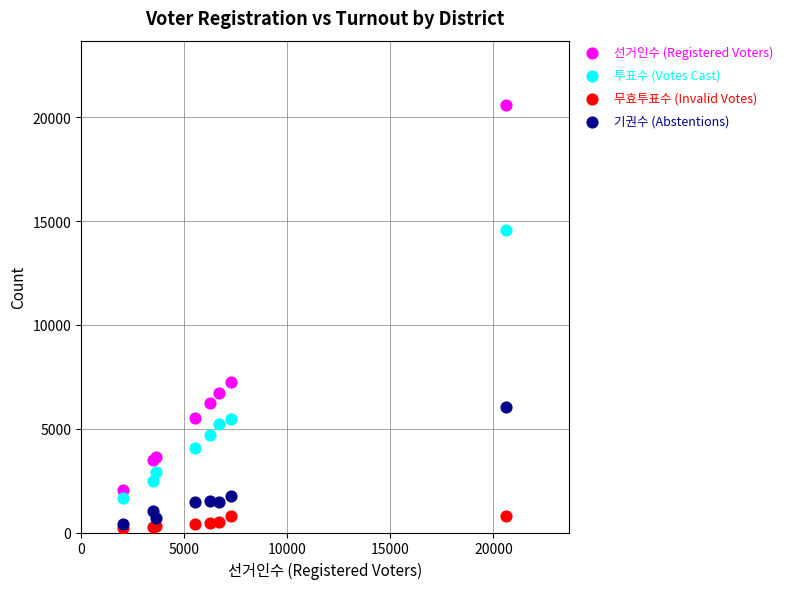

Which series has the widest spread of Y values?

선거인수 (Registered Voters)